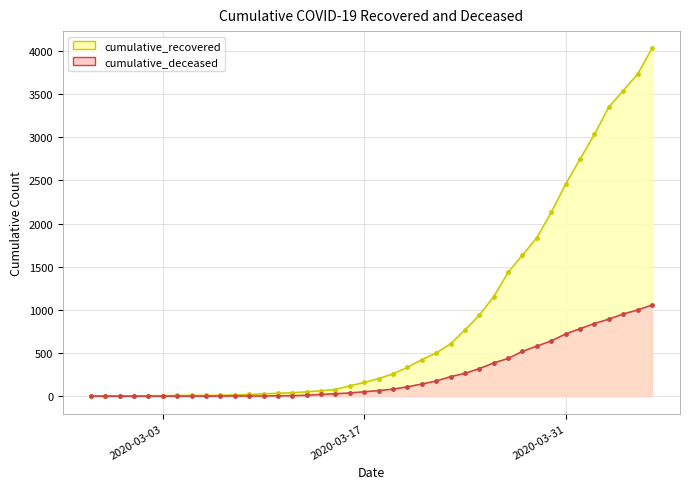

Which series changed the most between 2020-03-13 and 2020-03-21?

cumulative_recovered